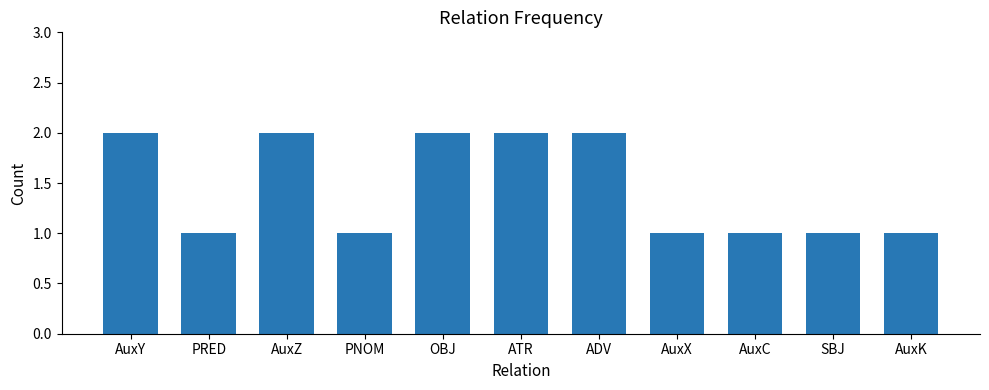

How many bars are there in total?

11